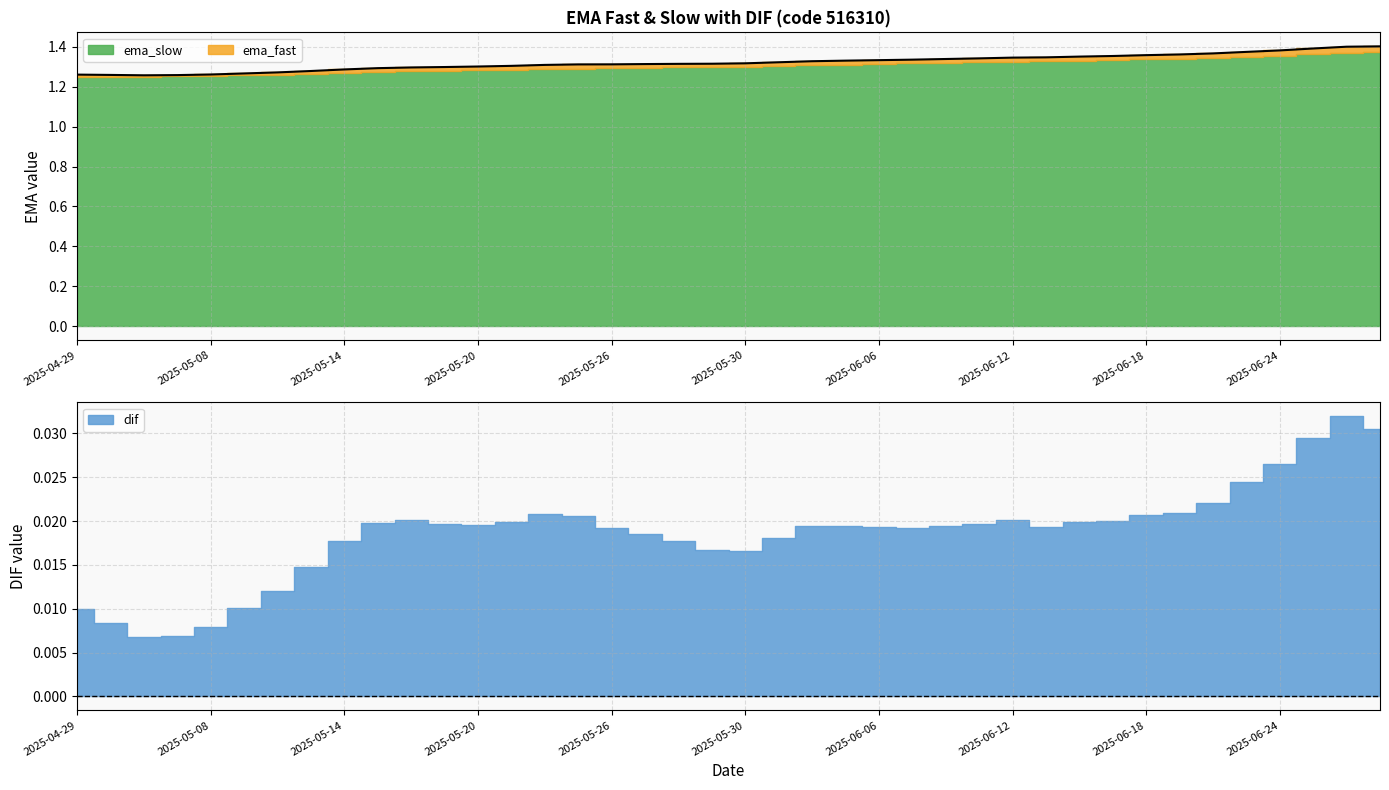

List the labels in order of dif value, largest first.

2025-06-26, 2025-06-27, 2025-06-25, 2025-06-24, 2025-06-23, 2025-06-20, 2025-06-19, 2025-05-22, 2025-06-18, 2025-05-23, 2025-06-12, 2025-05-16, 2025-06-17, 2025-06-16, 2025-05-21, 2025-05-15, 2025-05-19, 2025-06-11, 2025-05-20, 2025-06-05, 2025-06-10, 2025-06-04, 2025-06-13, 2025-06-06, 2025-05-26, 2025-06-09, 2025-05-27, 2025-06-03, 2025-05-28, 2025-05-14, 2025-05-29, 2025-05-30, 2025-05-13, 2025-05-12, 2025-05-09, 2025-04-29, 2025-04-30, 2025-05-08, 2025-05-07, 2025-05-06